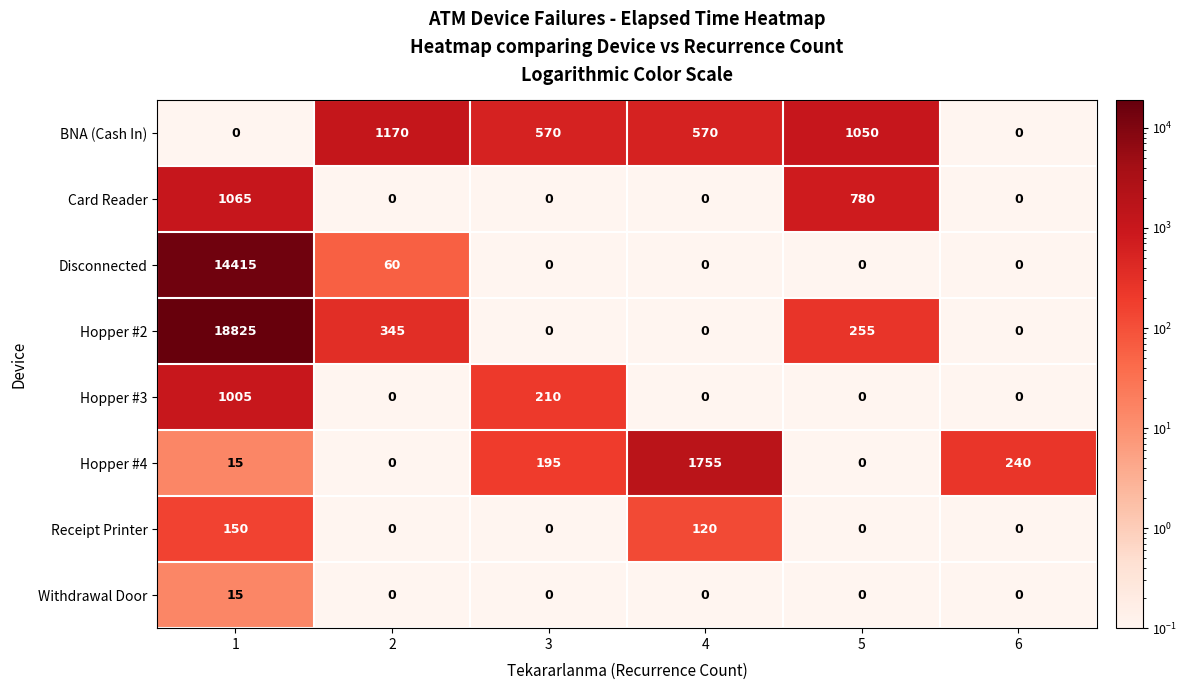

What is the highest value of the Hopper #2 series?

18825